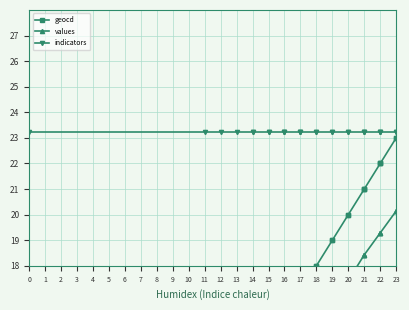

Where is geocd nearest to the value 14?

14